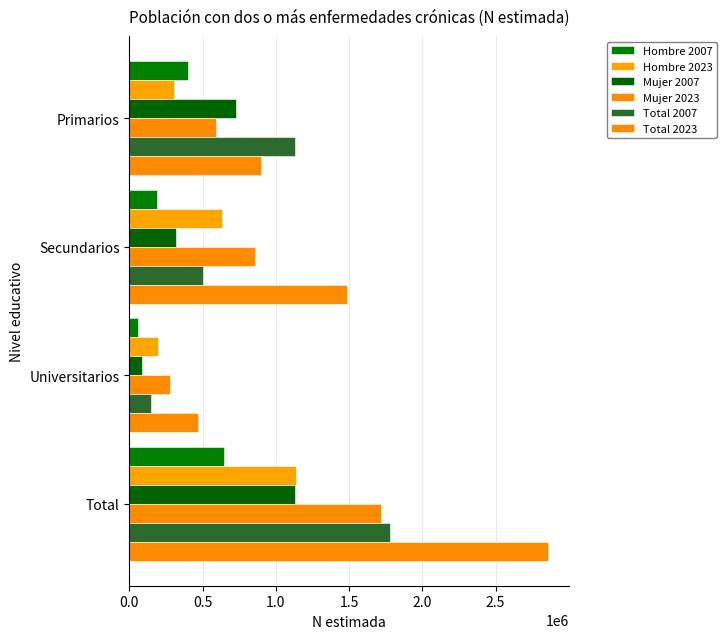

Count the Hombre 2023 values in the range 305653 to 1135689.

3